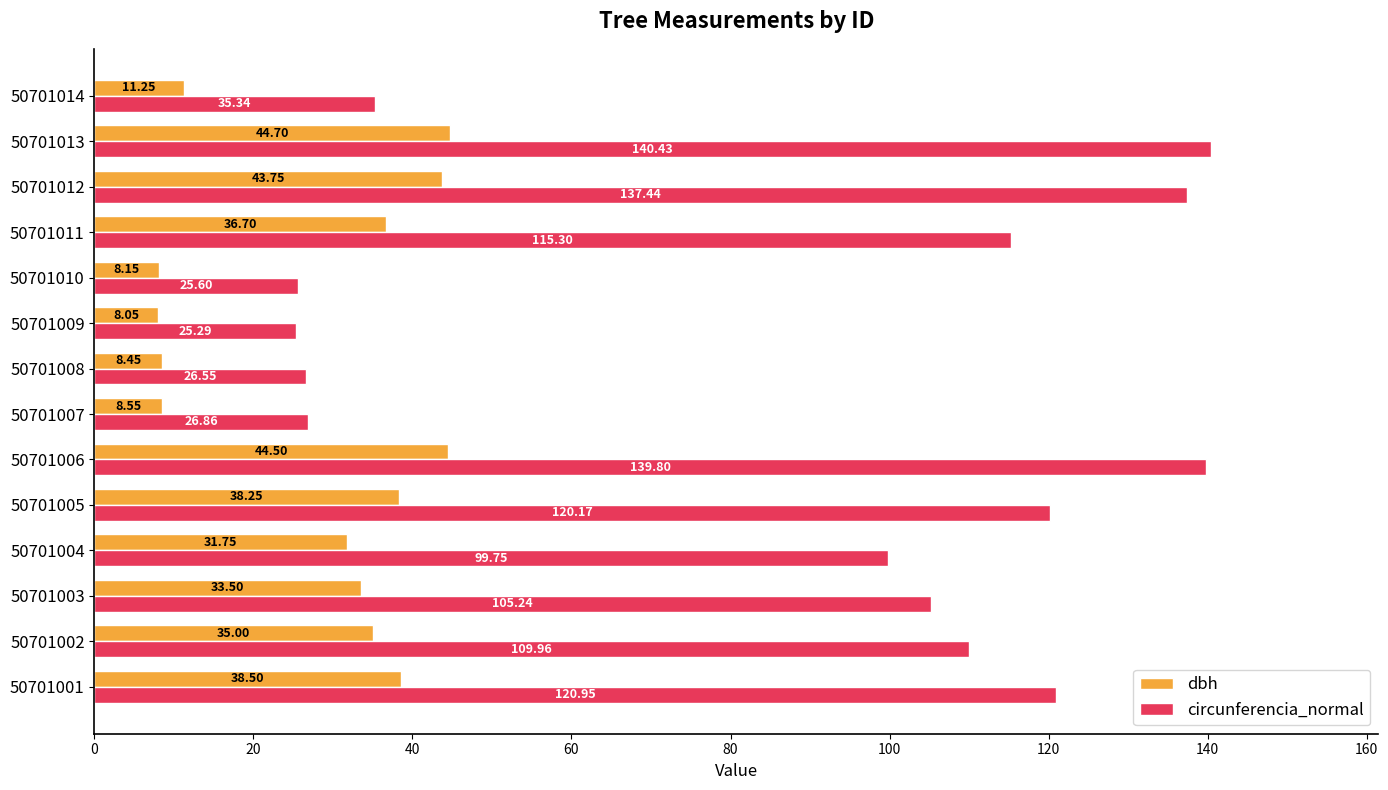

At which category is the sum across all series the highest?

50701013